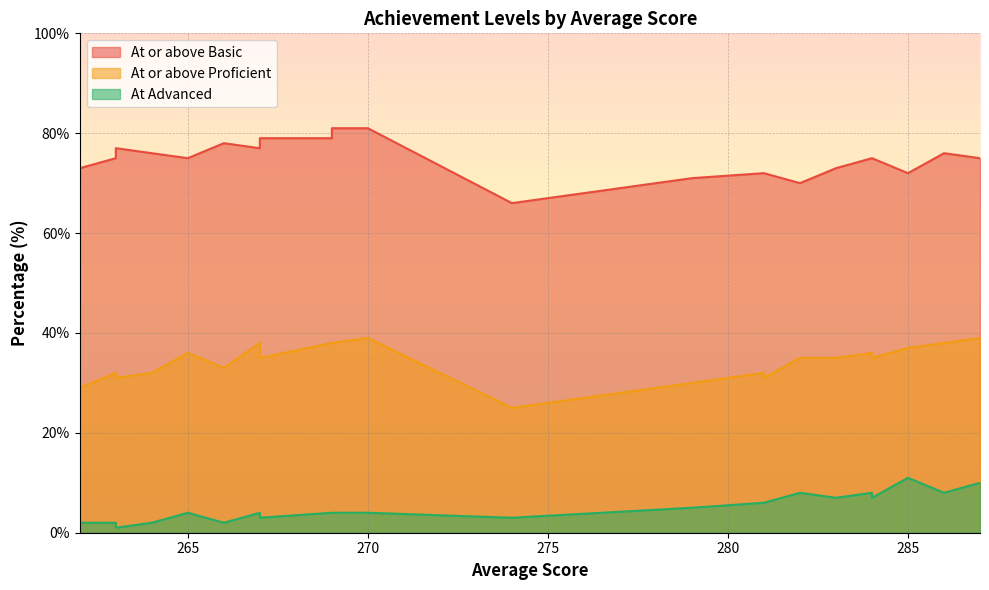

What is the sum of all At or above Basic values?

1723